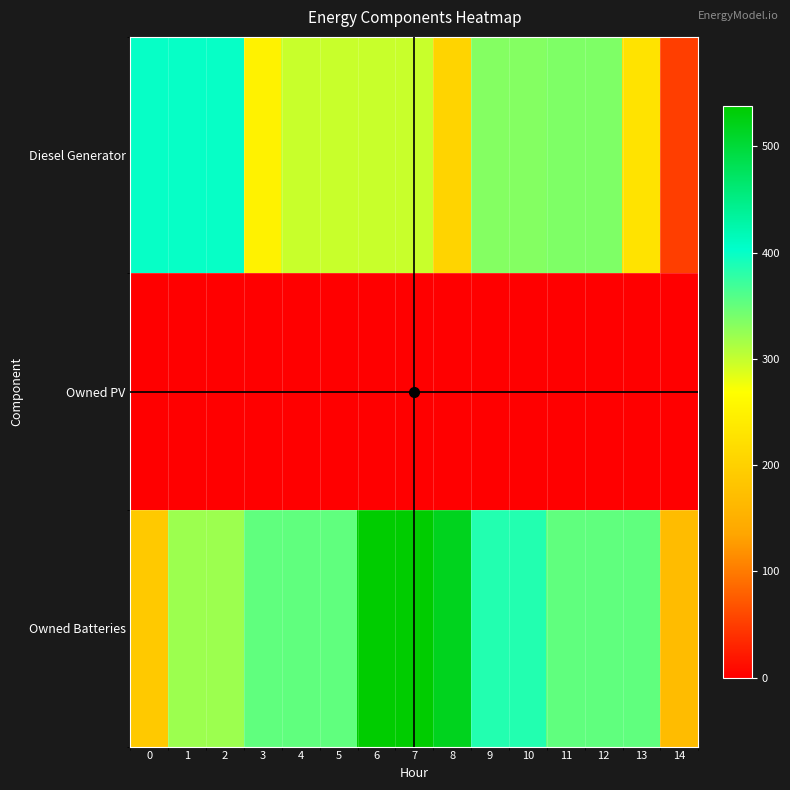

Between 4 and 3, which is larger?

4